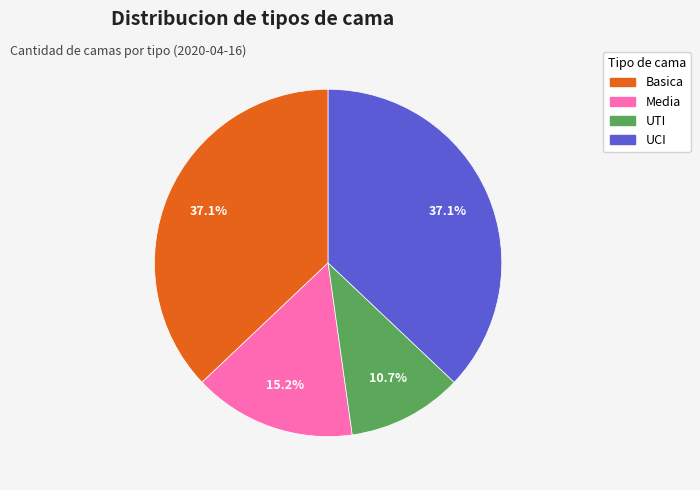

Does Media account for over 50% of the chart?

No